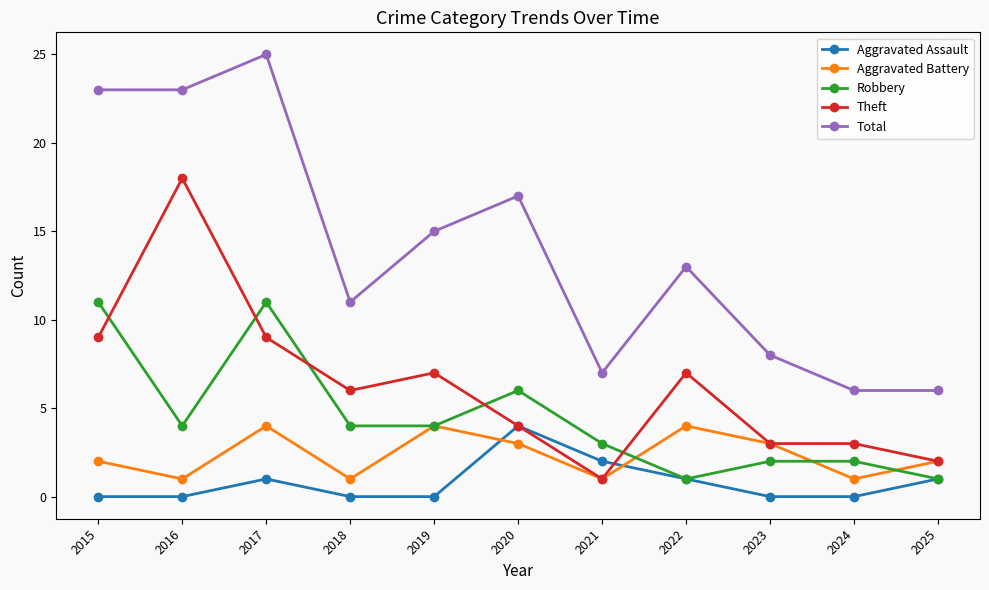

Reading left to right, what are all the values shown in this chart?

Aggravated Assault: 0	0	1	0	0	4	2	1	0	0	1
Aggravated Battery: 2	1	4	1	4	3	1	4	3	1	2
Robbery: 11	4	11	4	4	6	3	1	2	2	1
Theft: 9	18	9	6	7	4	1	7	3	3	2
Total: 23	23	25	11	15	17	7	13	8	6	6